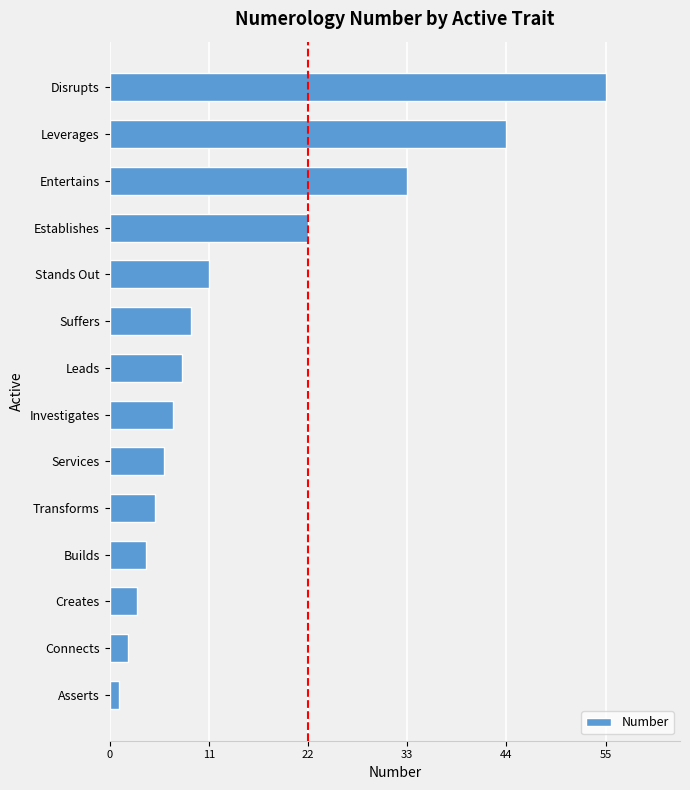

What is the smallest value displayed?

1